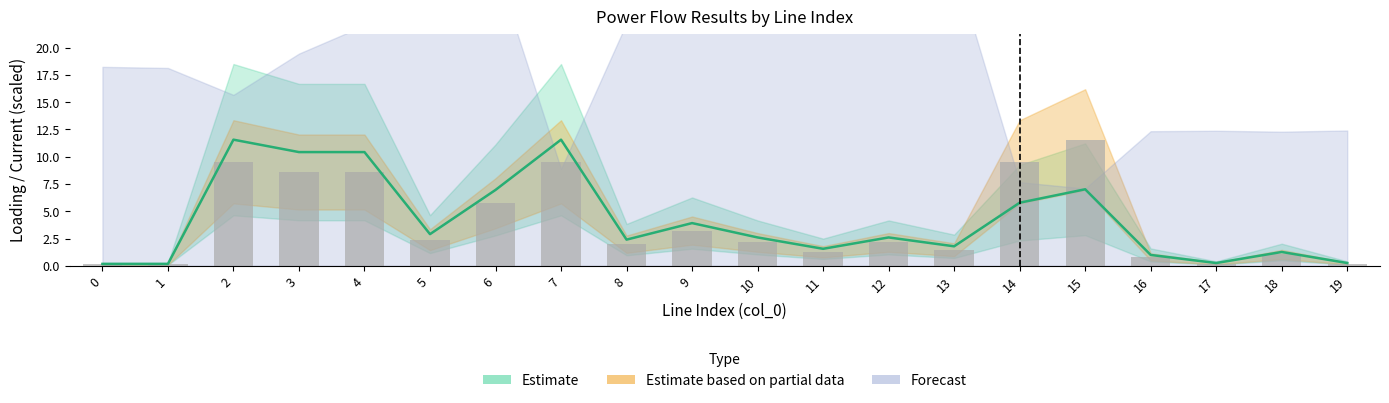

Which category has the highest value across all series?

2